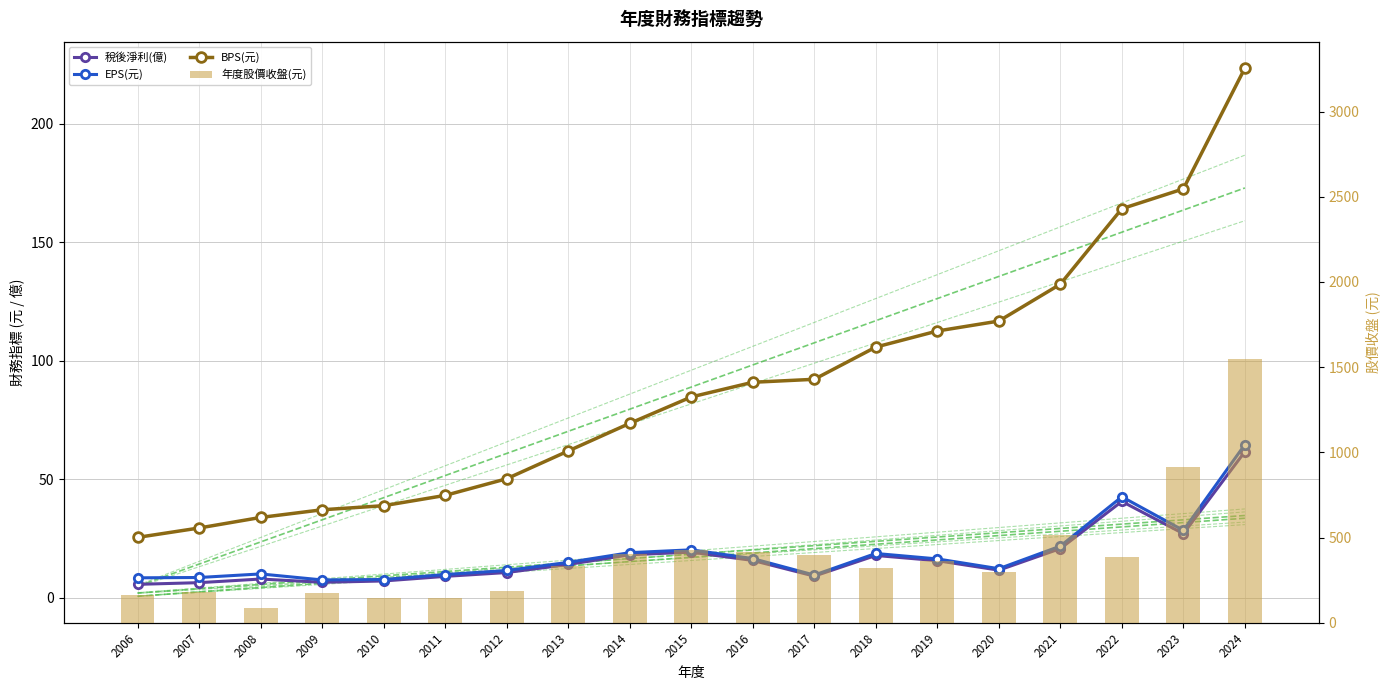

At which category is the sum across all series the highest?

2024